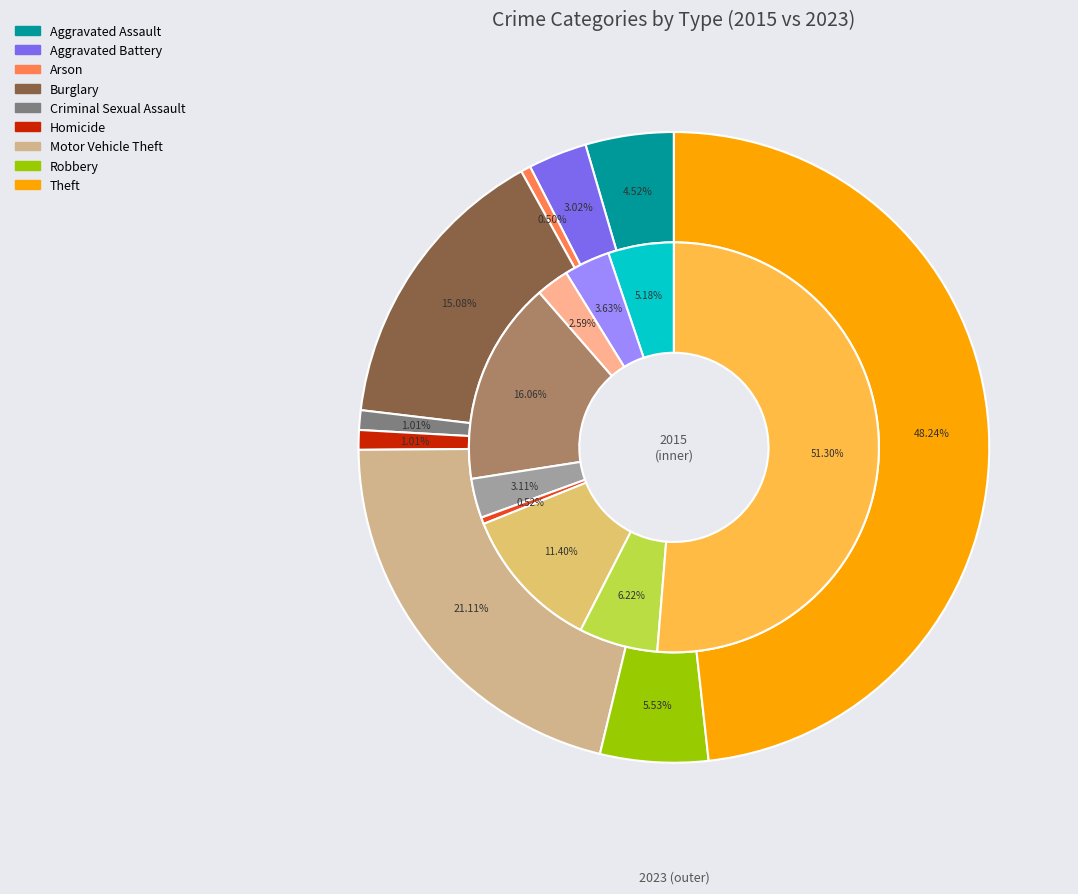

To the nearest percent, what portion does Theft represent?

51%